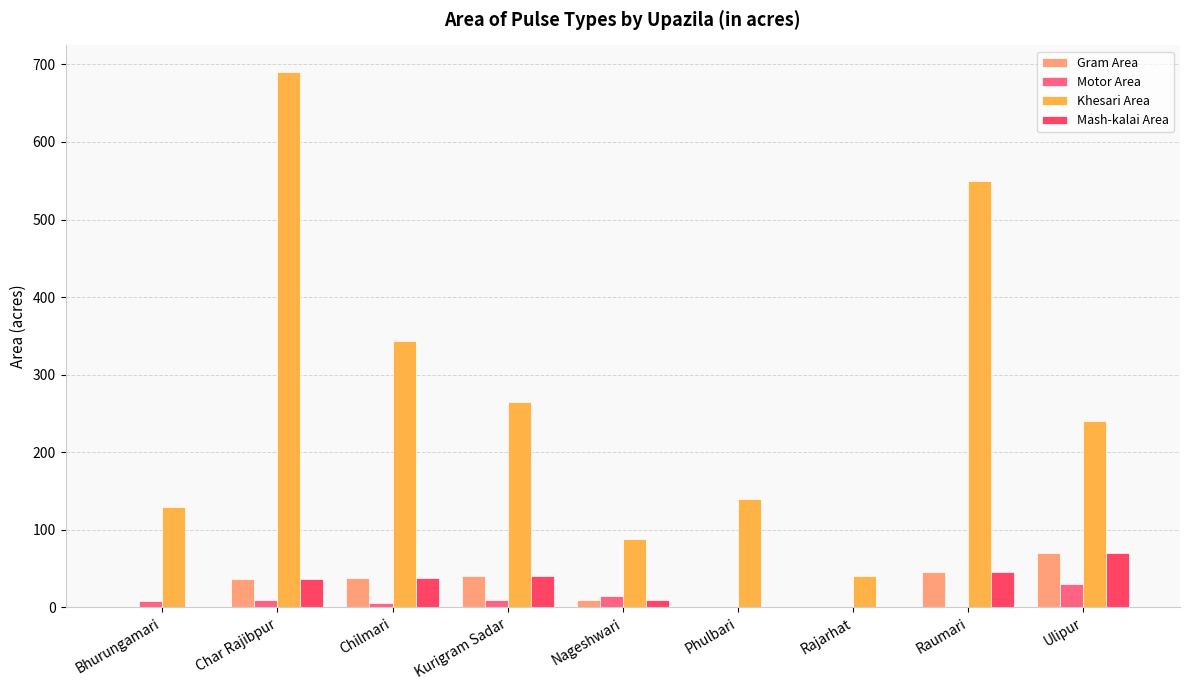

How many data points does each series have?

9